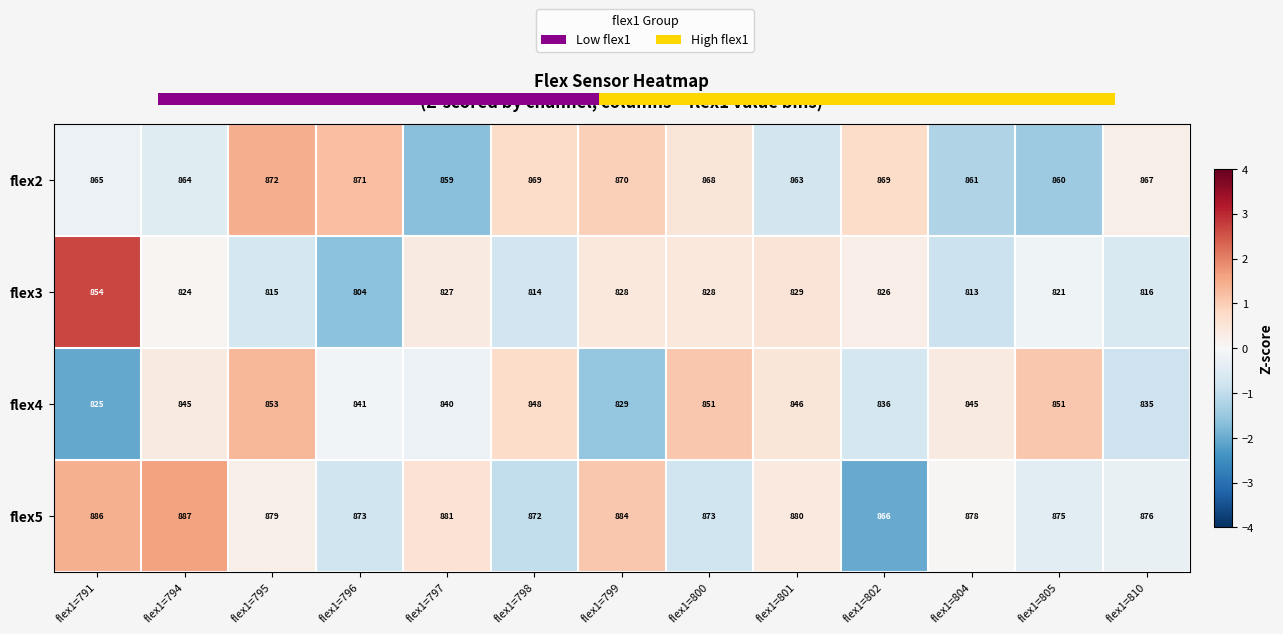

The flex2 series shows 1.2 at flex1=798. True or false?

False